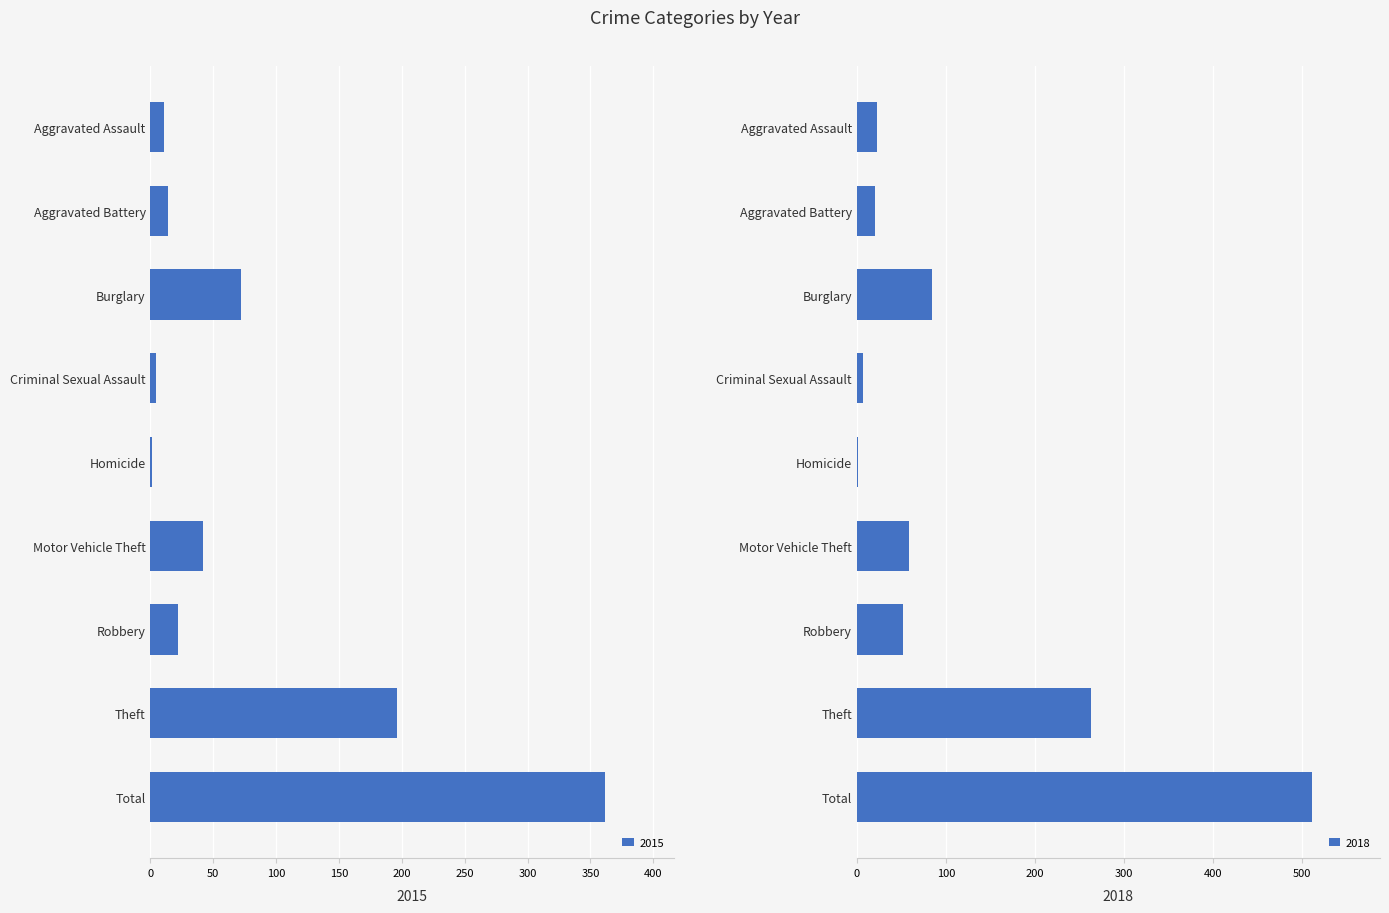

What is the difference between the 2018 values at Homicide and Motor Vehicle Theft?

58